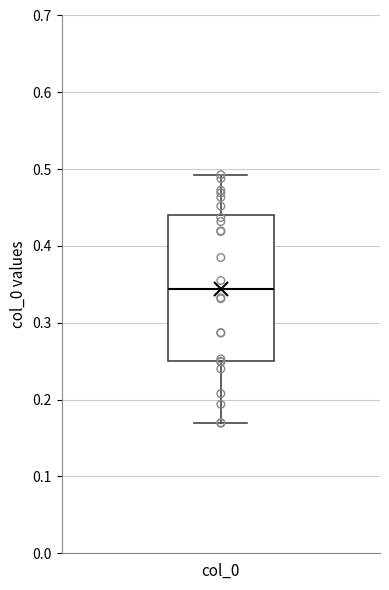

Where does the median line of the box for col_0 sit on the y-axis? The values are not printed on the chart, so give them approximately, as read against the axis.

0.34